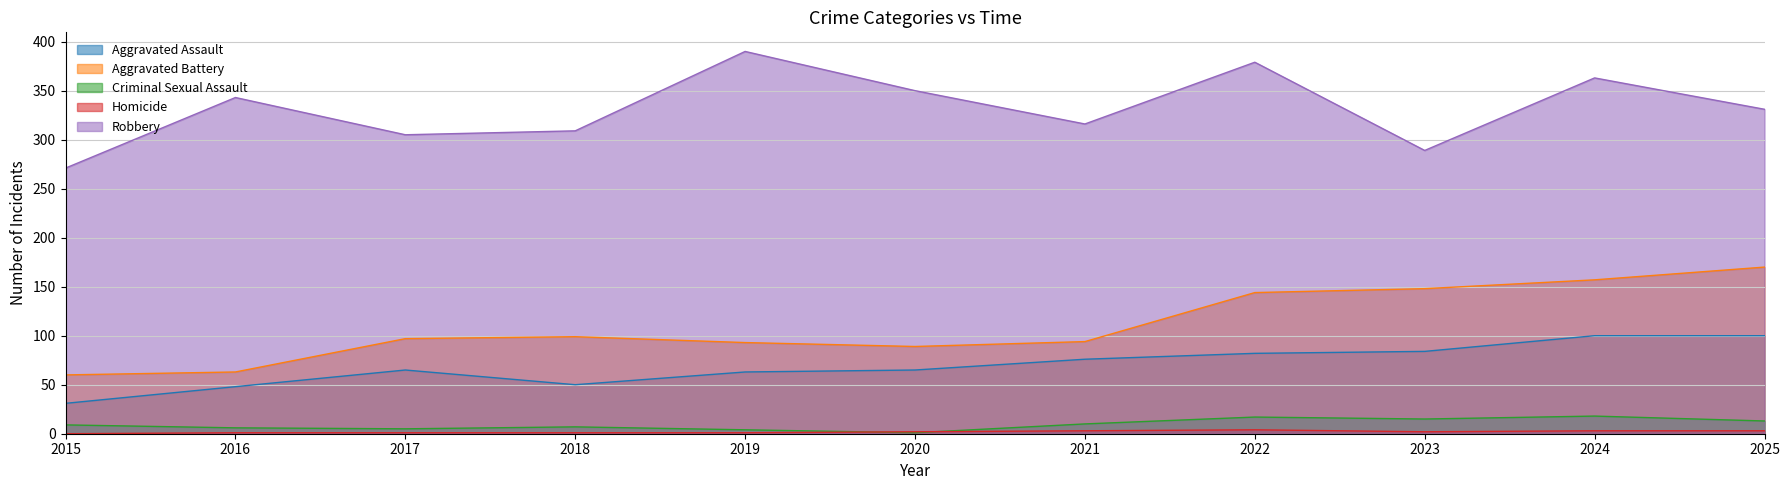

In Aggravated Assault, how many points are lower than both neighbors (excluding endpoints)?

1